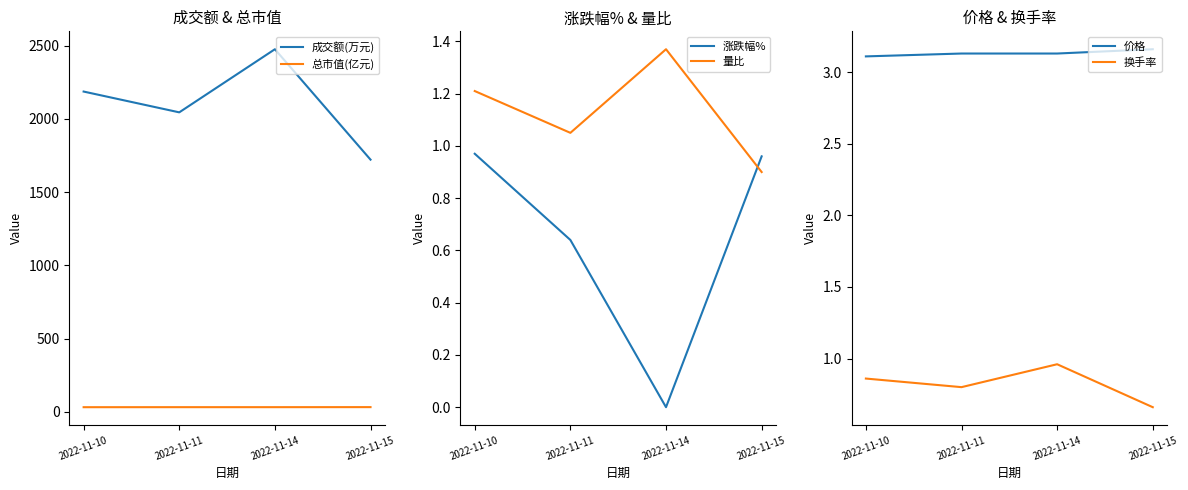

Count the number of categories in the chart.

4